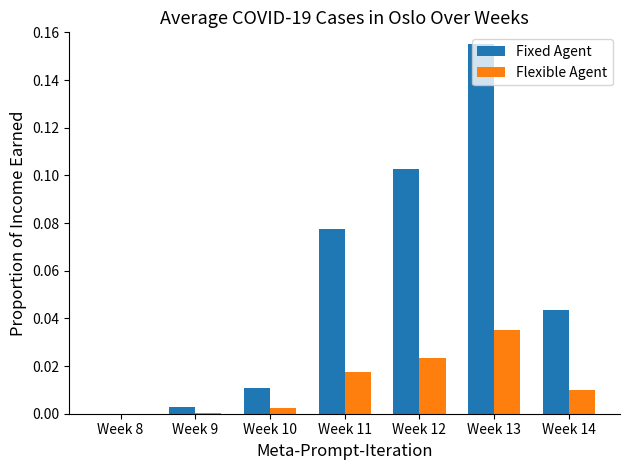

Does the chart contain stacked bars?

No